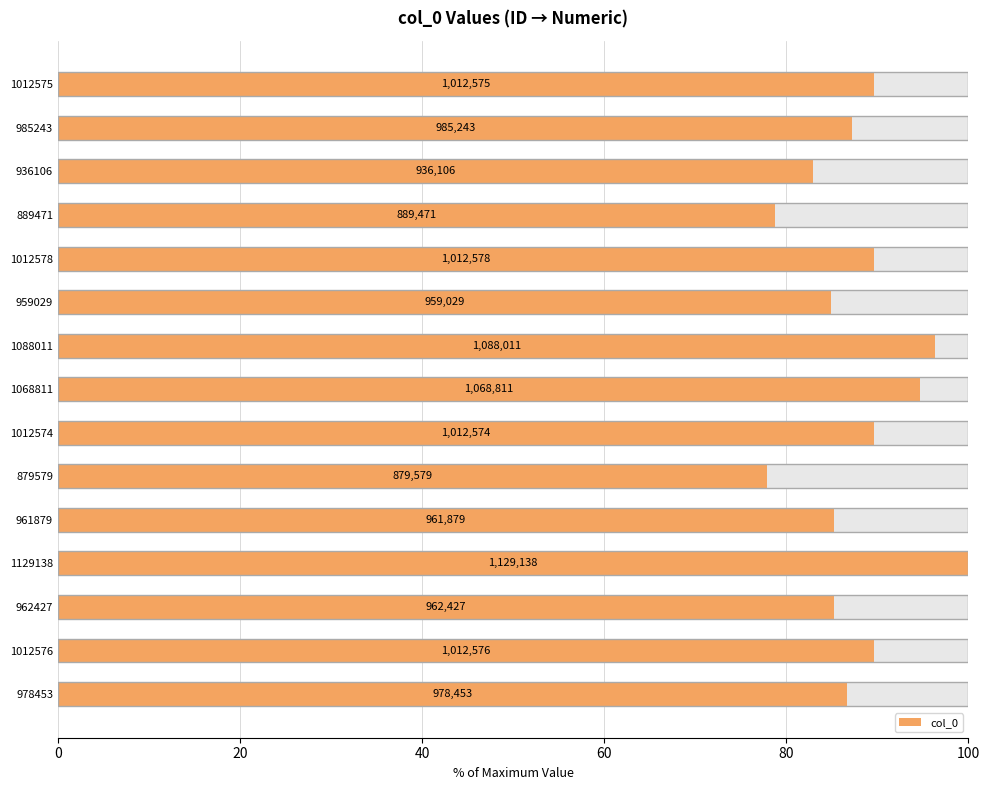

What position from the left is 962427?

3